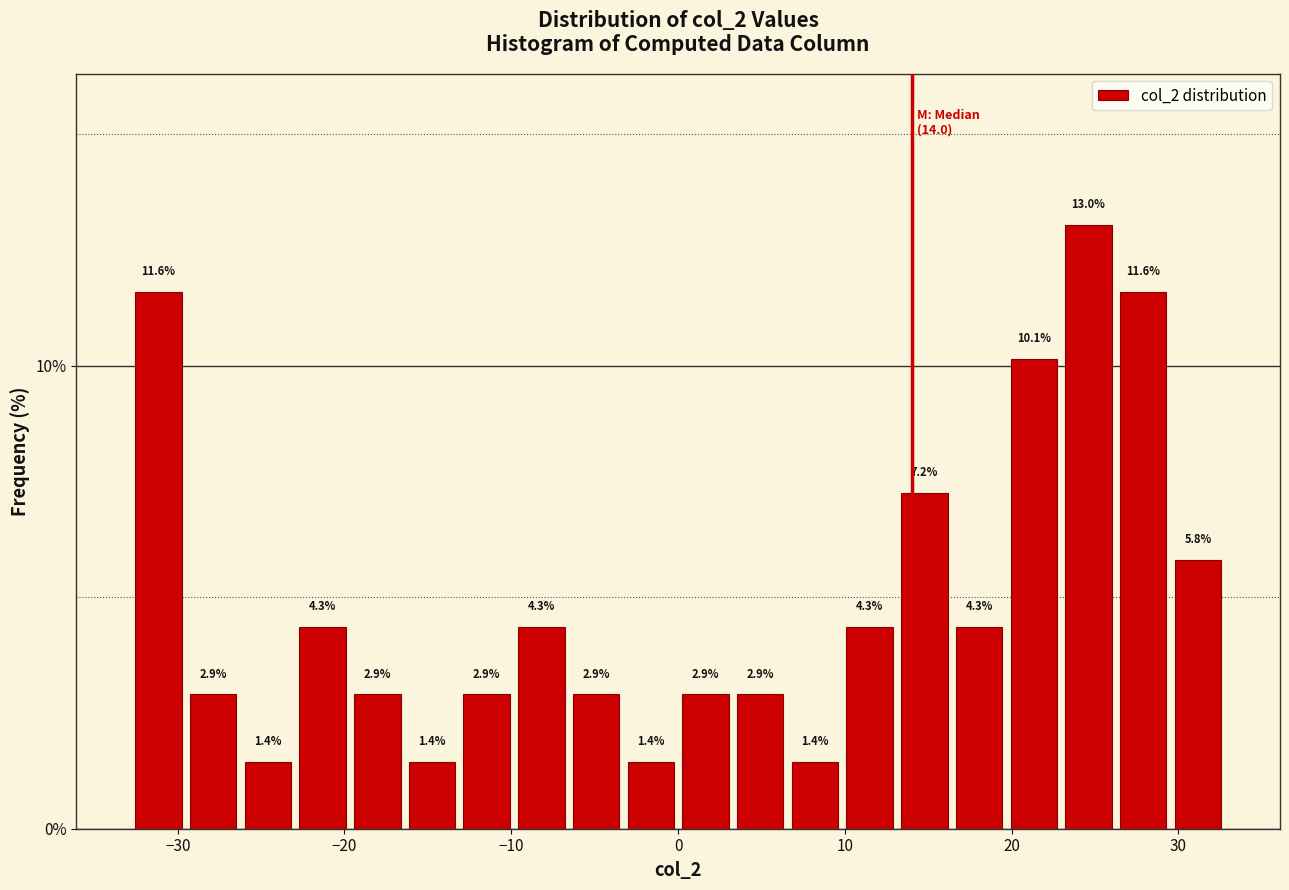

Around what value on the x-axis is the tallest bar? Give the approximate position of its centre, as read against the axis.

25